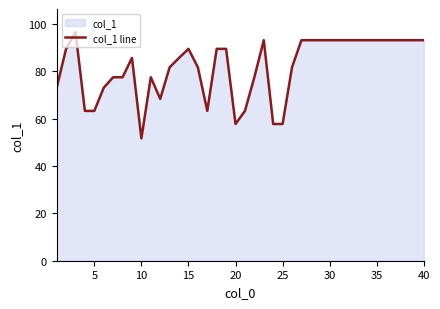

Which category has the lowest value across all series?

10